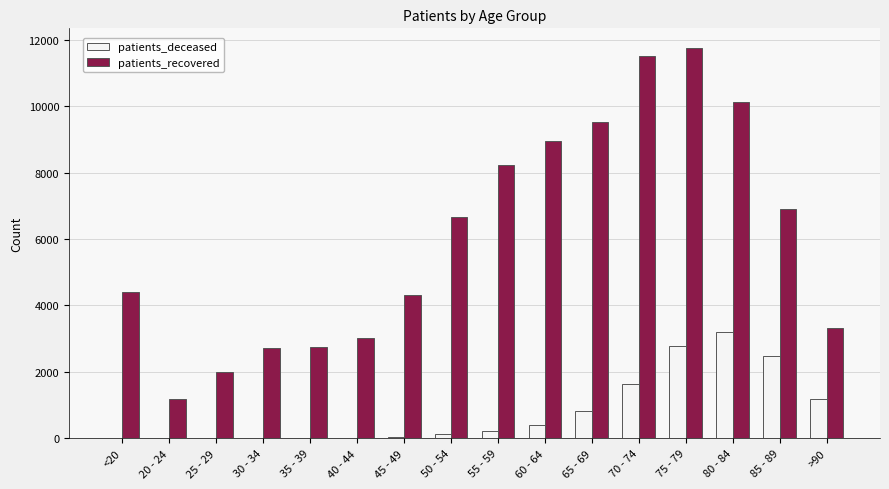

Which series has the largest total across all categories?

patients_recovered